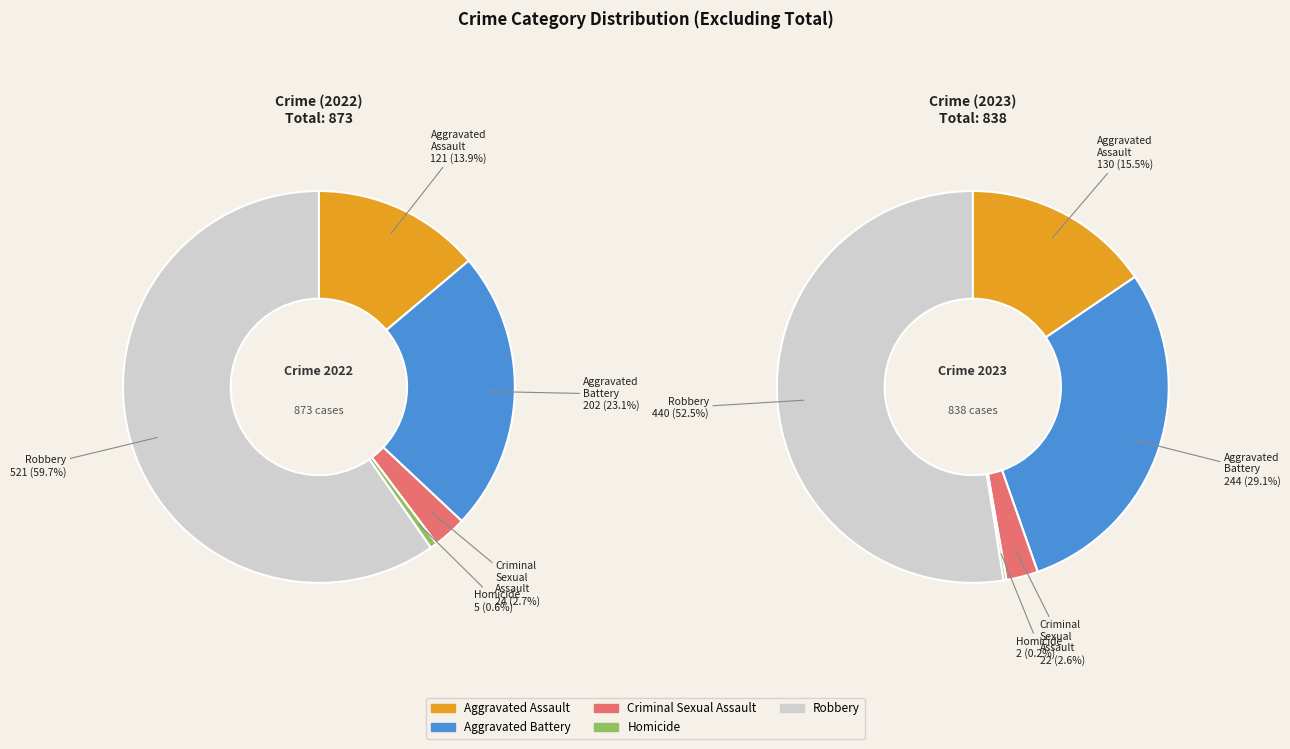

What percentage is NOT represented by Criminal Sexual Assault?

97.3%